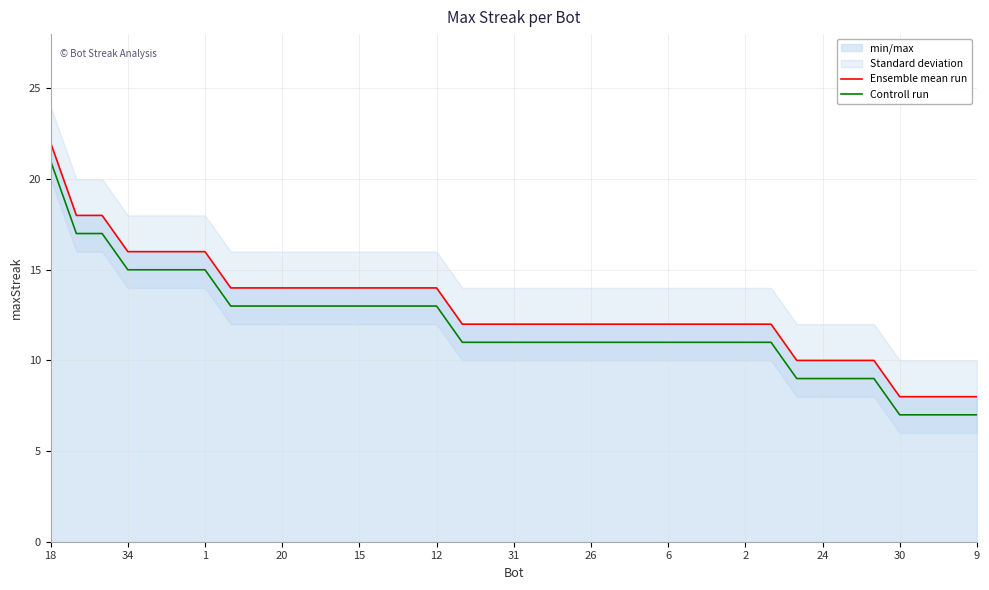

True or false: Ensemble mean run and Controll run cross at least once.

False